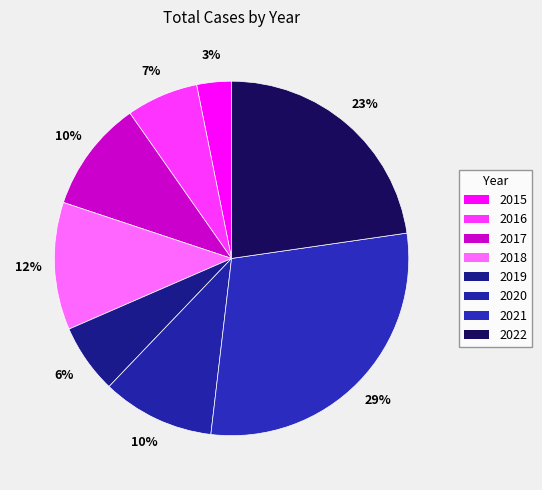

Does 2020 account for over 50% of the chart?

No